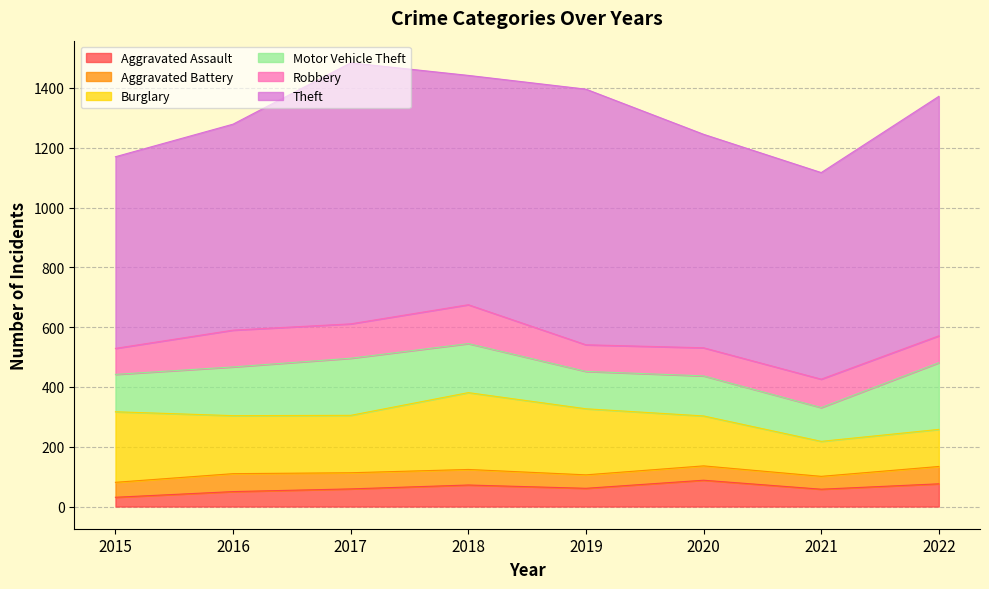

What is the highest value of the Burglary series?

257